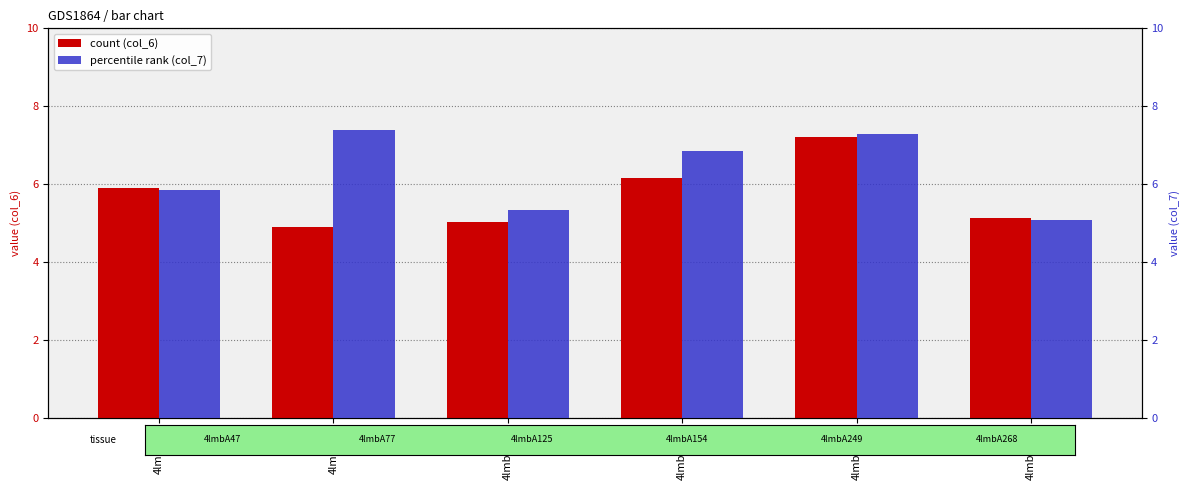

True or false: count (col_6) has a value of 2.3 at 4lmbA268.

False